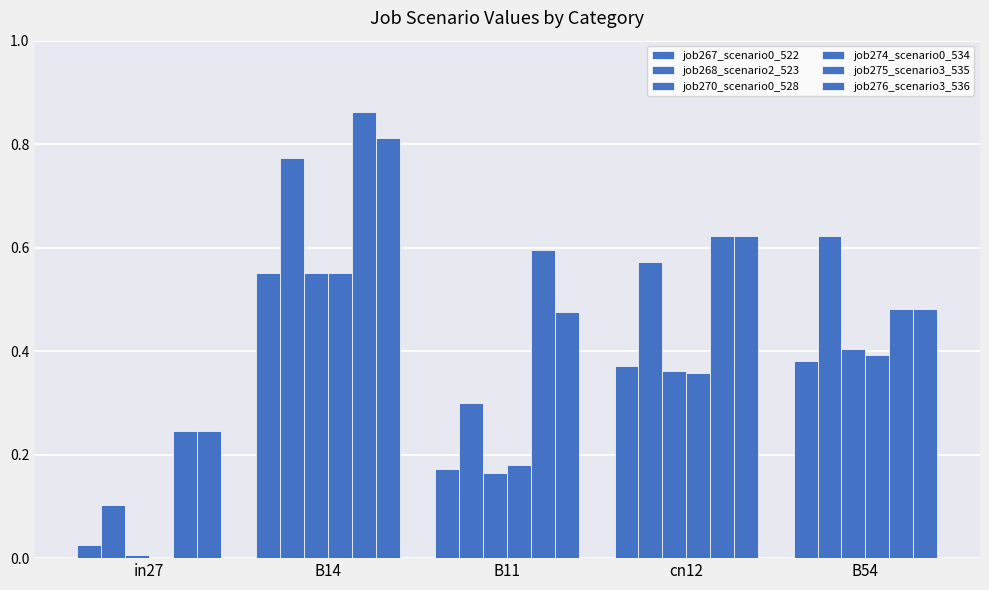

The job267_scenario0_522 series shows 0.4 at B54. True or false?

True